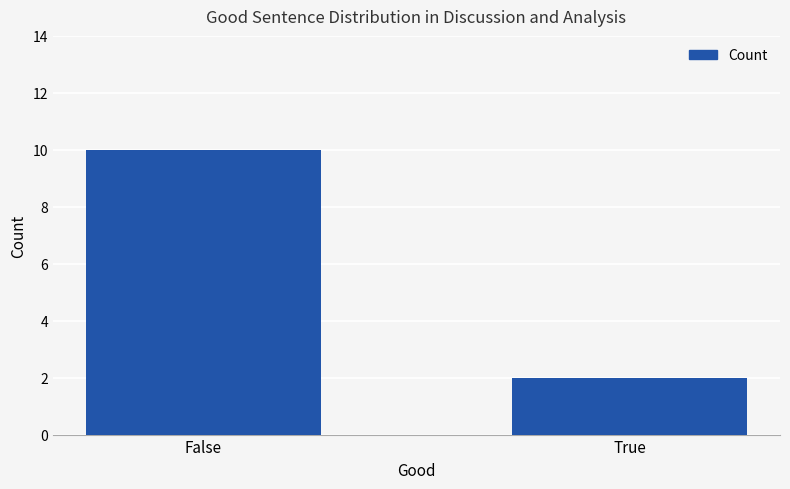

Rank the categories by value from lowest to highest.

True, False